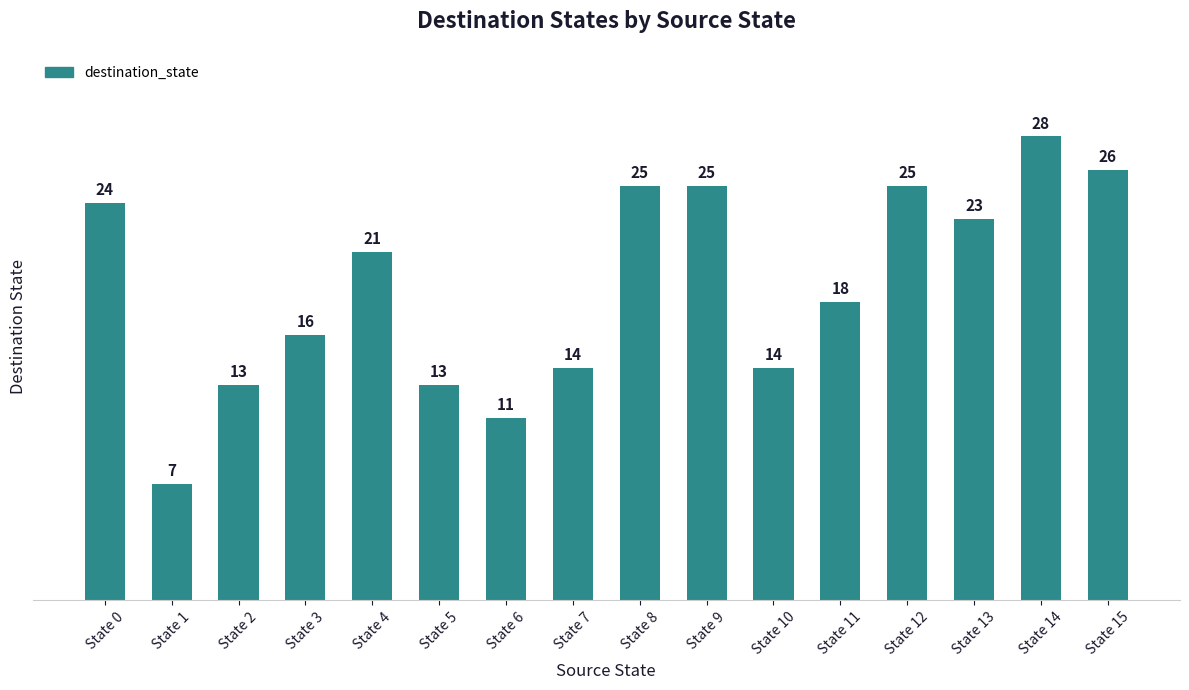

How many distinct data groups are displayed?

1